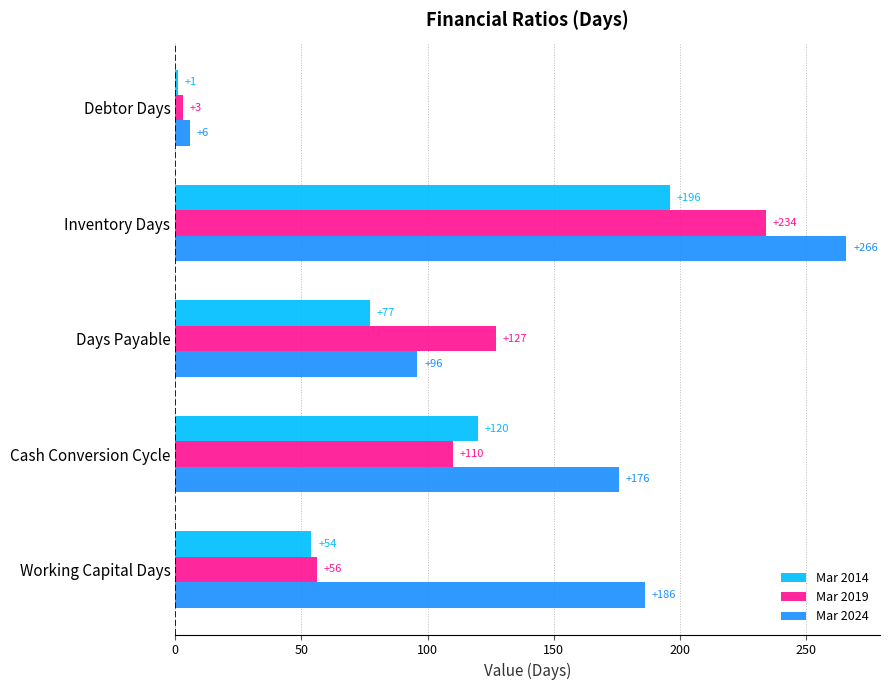

How many Mar 2014 values are between 54 and 120?

3